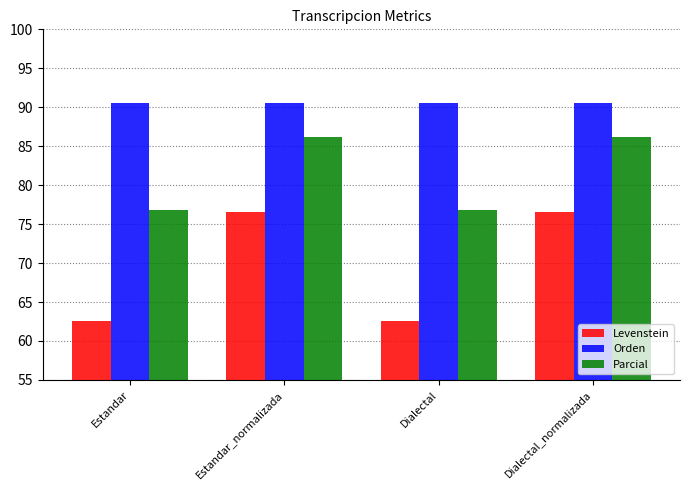

Which series has the largest total across all categories?

Orden